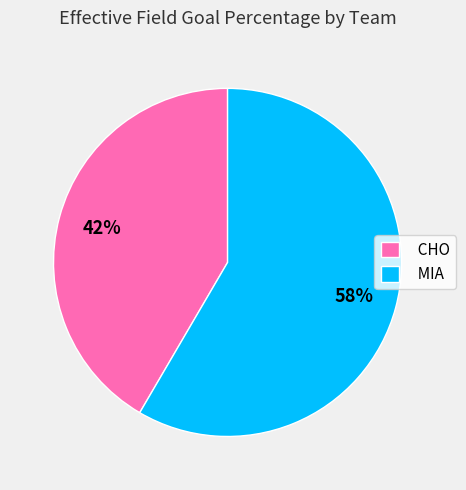

What is the smallest slice in the pie chart?

CHO